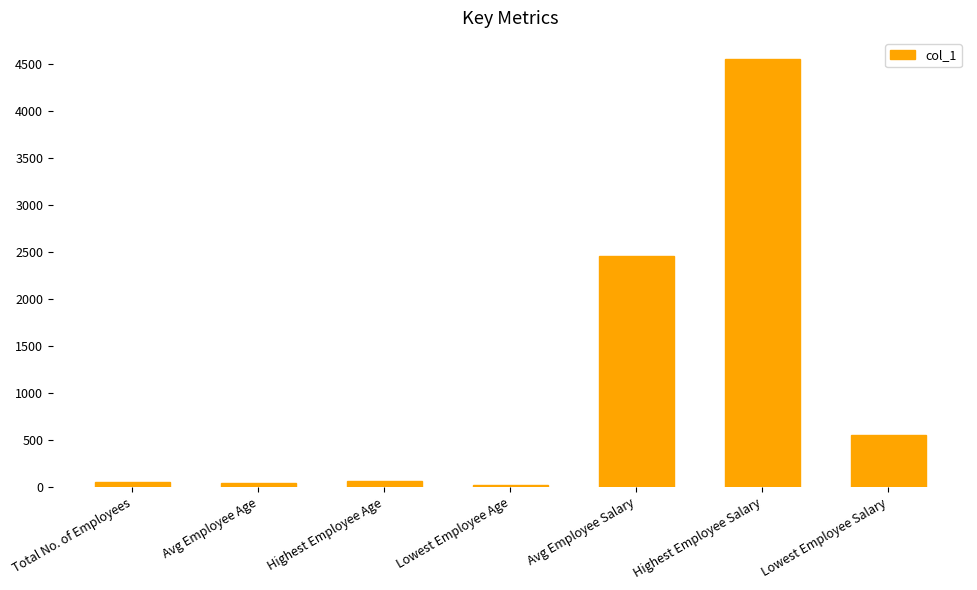

Is it true that the value at Avg Employee Age is 40.5?

True